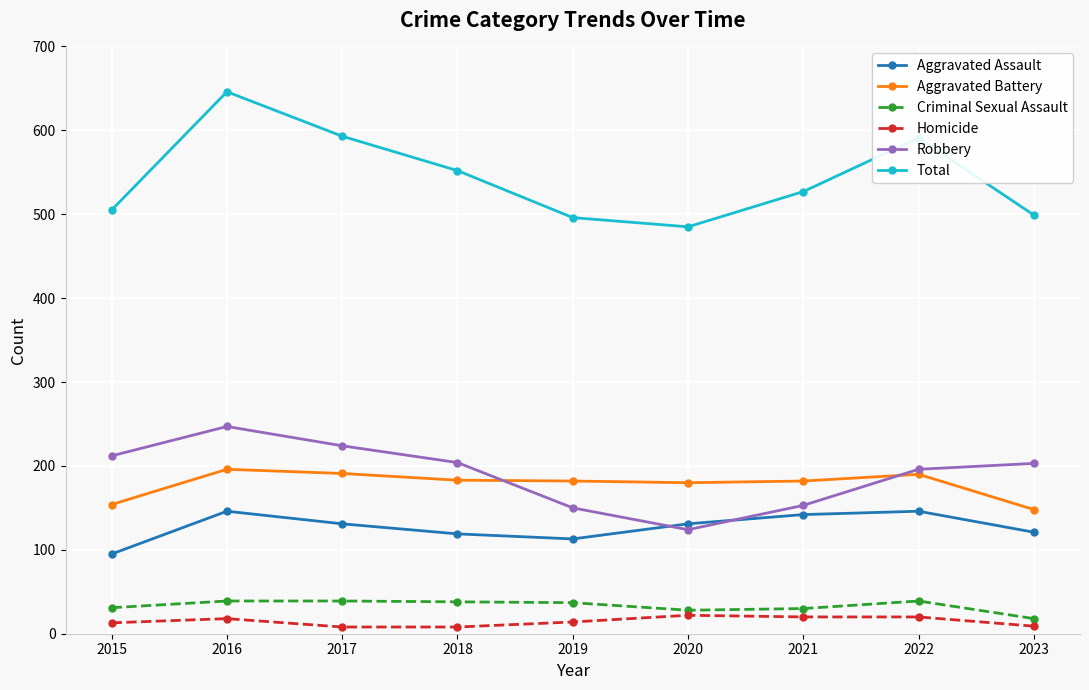

The value of Robbery at 2016 is 88. True or false?

False